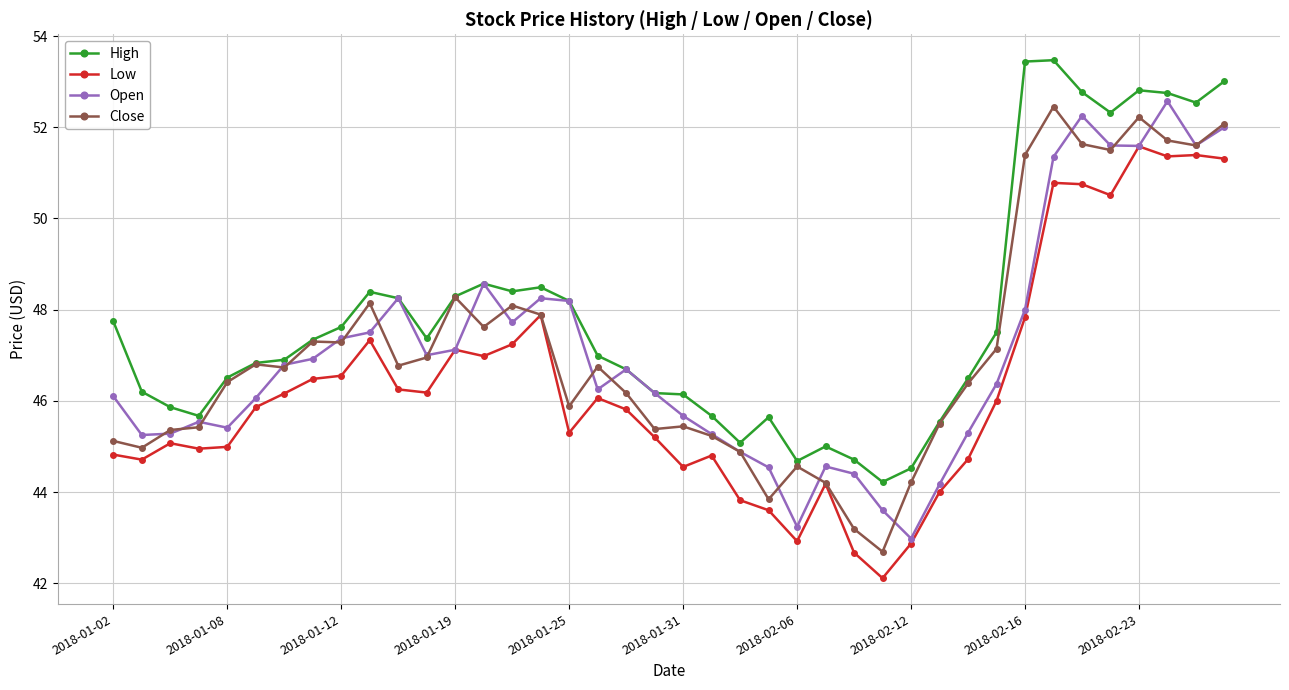

Which series has the largest total across all categories?

High